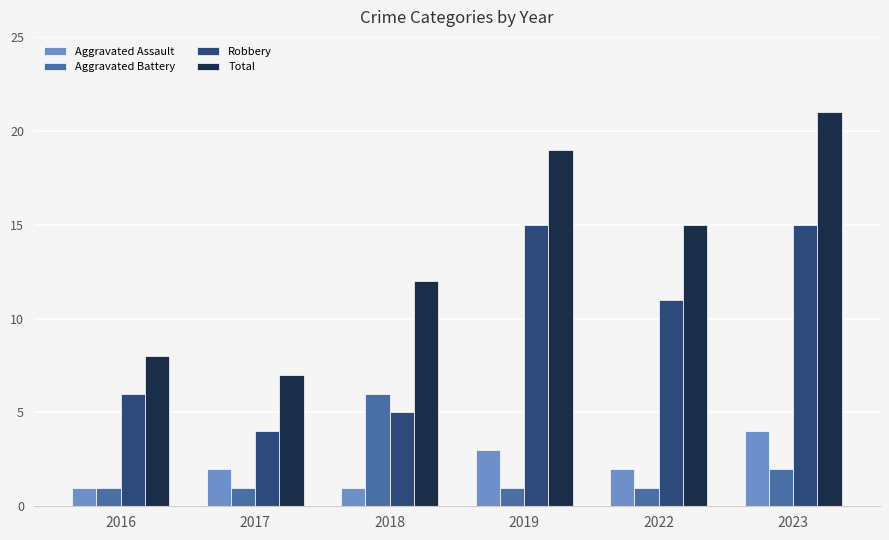

The value of Aggravated Assault at 2018 is 1. True or false?

True